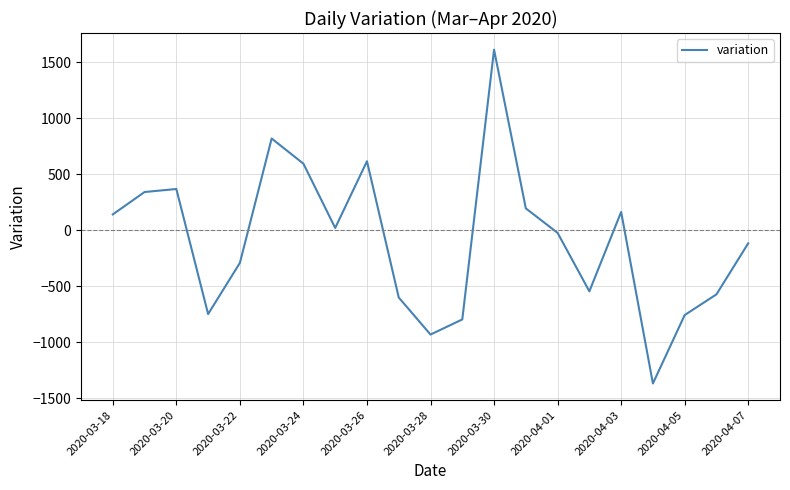

What is the difference between the maximum and minimum values?

2981